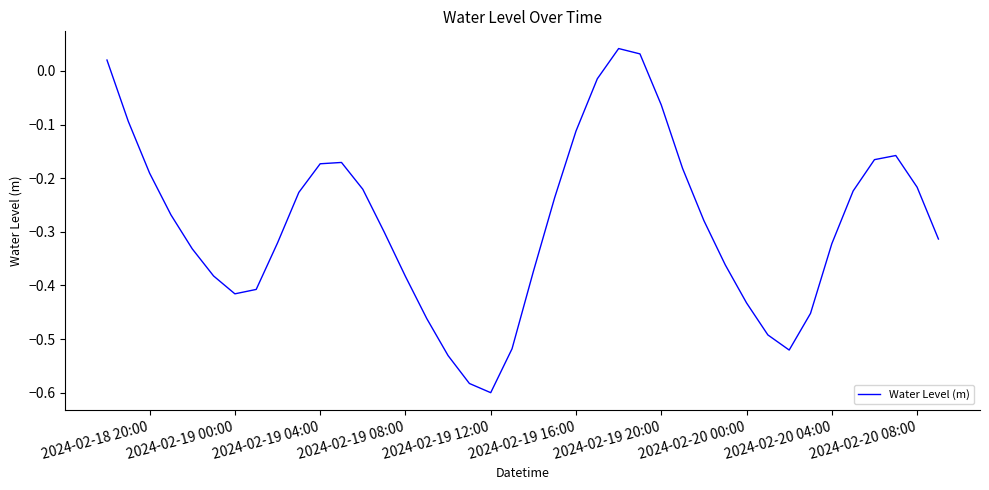

What is the difference between the maximum and minimum values?

0.6